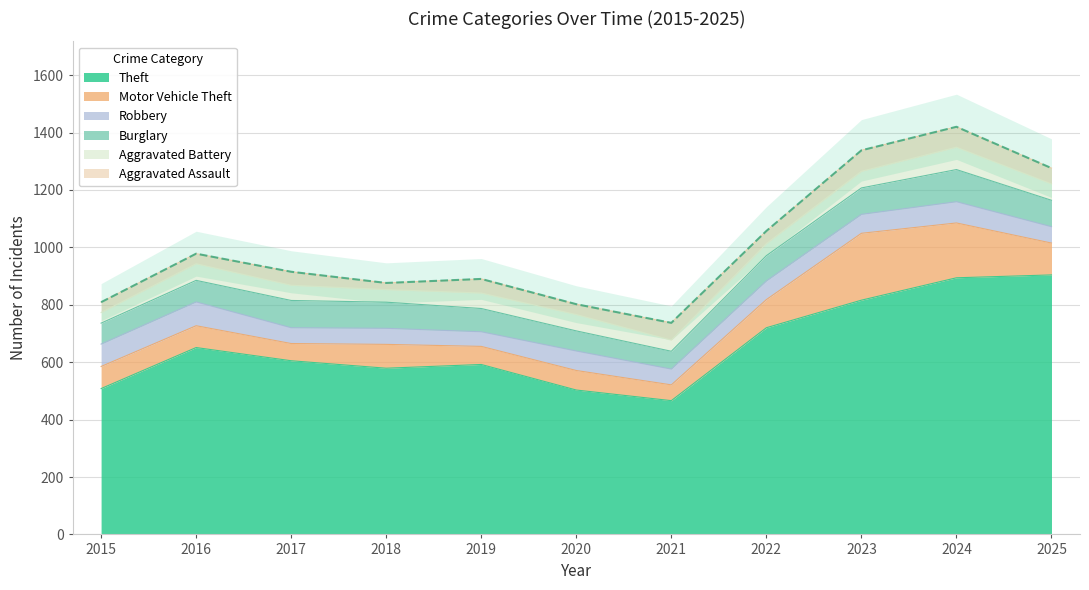

Rank the categories by Theft value from lowest to highest.

2021, 2020, 2015, 2018, 2019, 2017, 2016, 2022, 2023, 2024, 2025